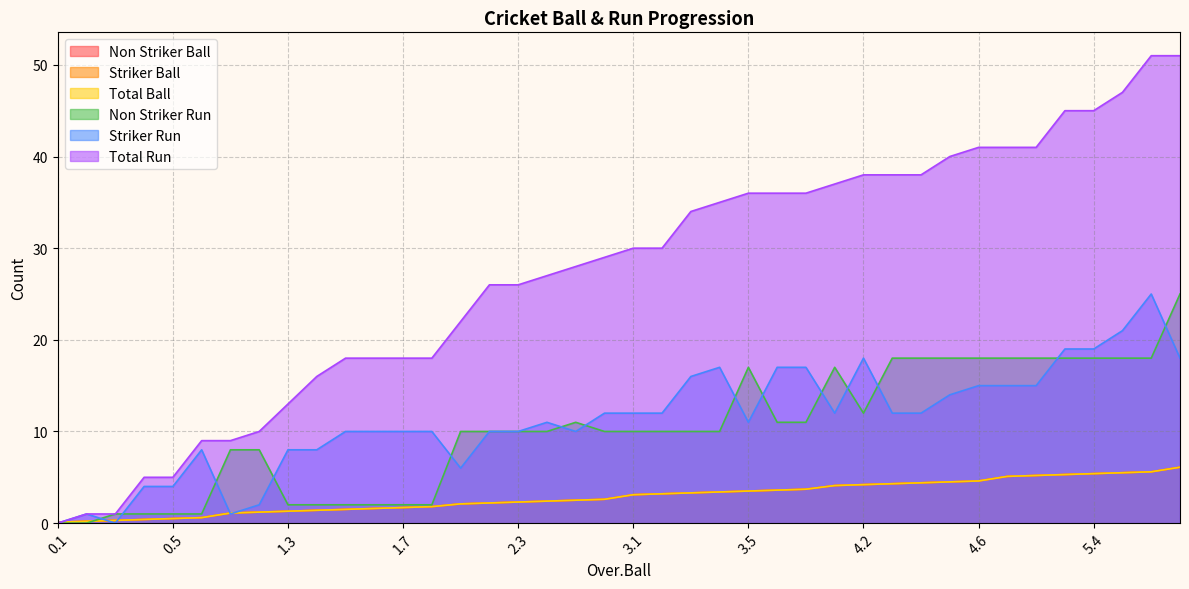

What is the sum of the Striker Run values at 5.3 and 3.2?

31.0